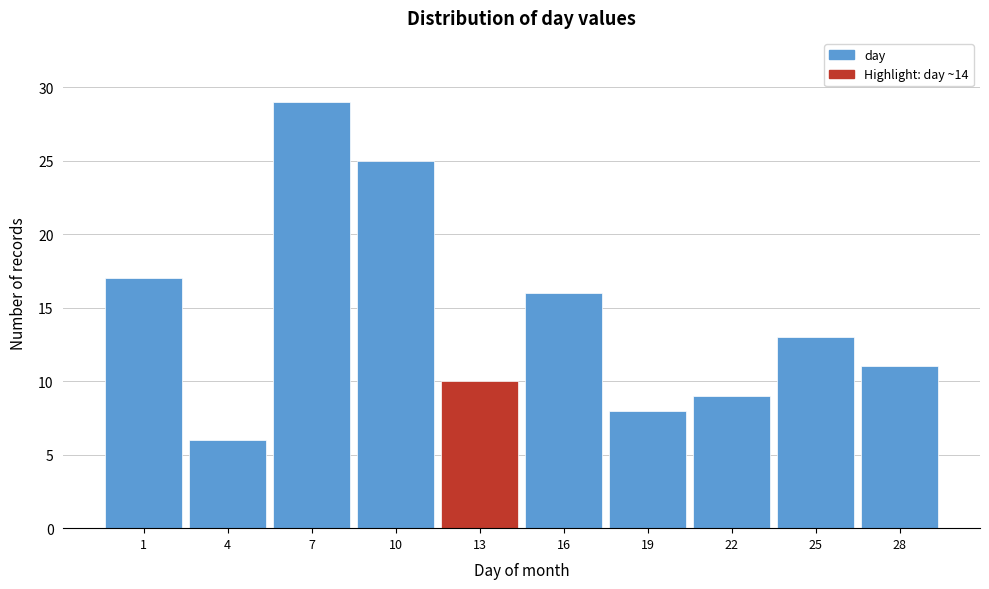

Reading right to left, list all the values displayed in this chart.

28=11	25=13	22=9	19=8	16=16	13=10	10=25	7=29	4=6	1=17